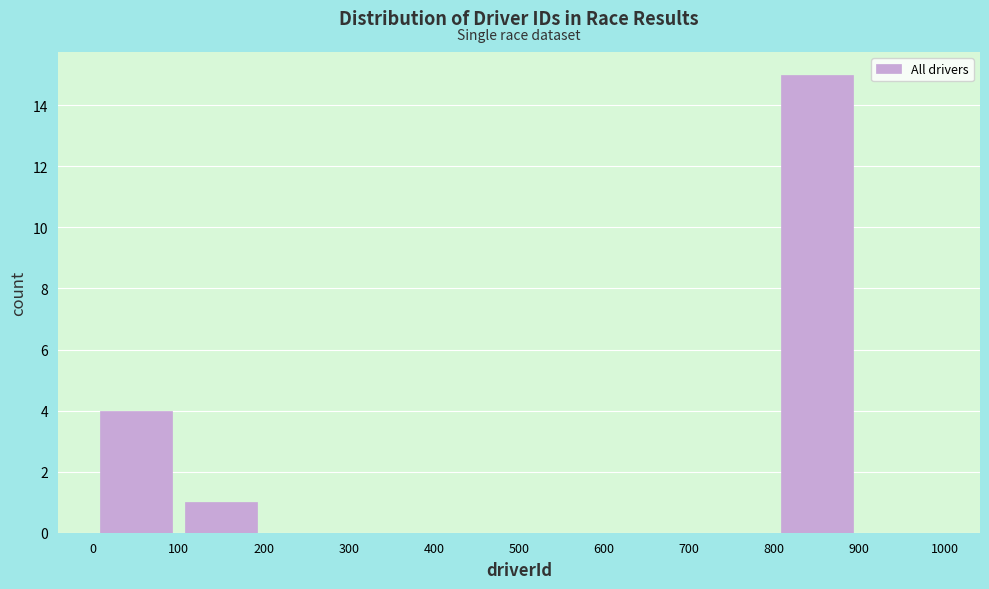

Over which range of the x-axis is the bar tallest?

800 to 900